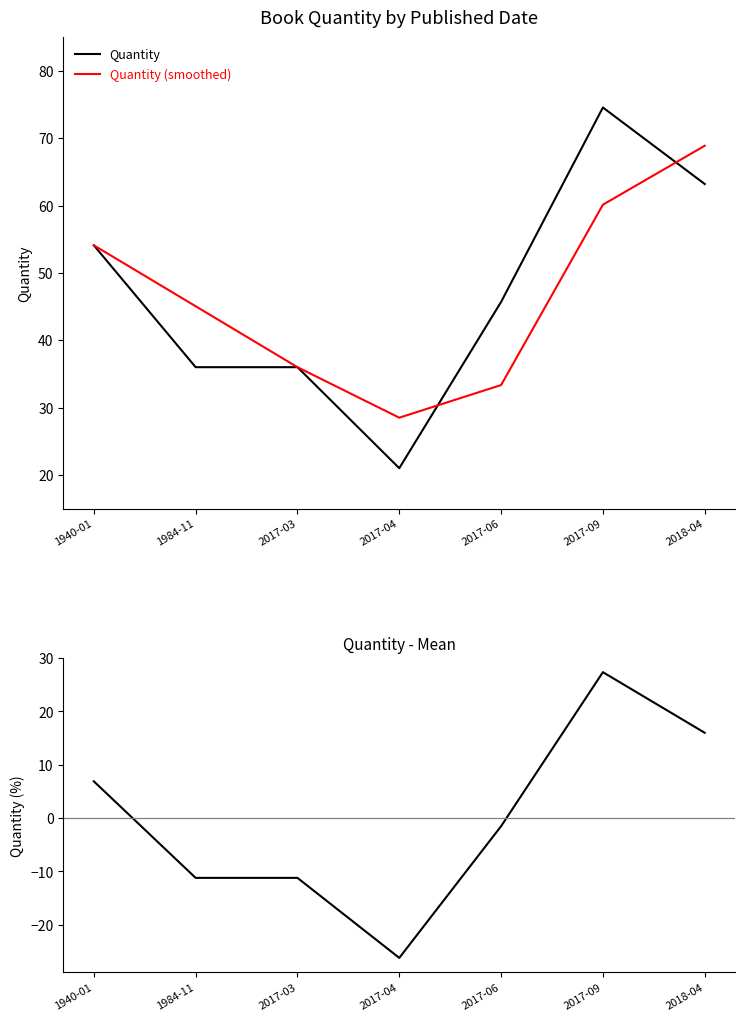

Is it true that Quantity - Mean equals 16.0 at 2018-04?

True